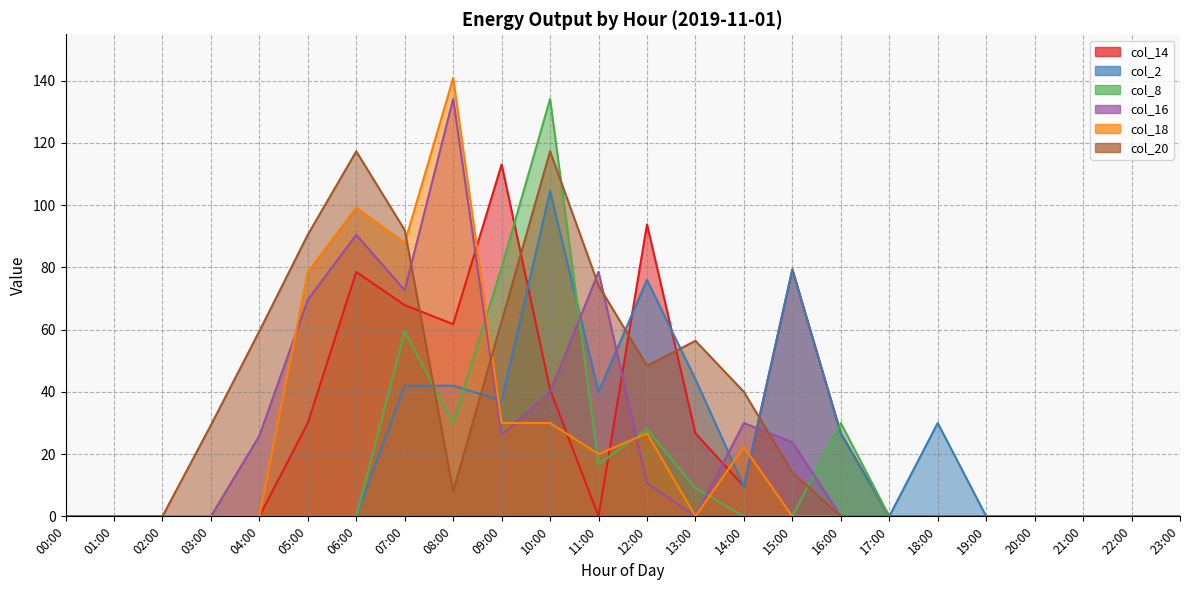

Does the chart display data point markers on the line(s)?

No